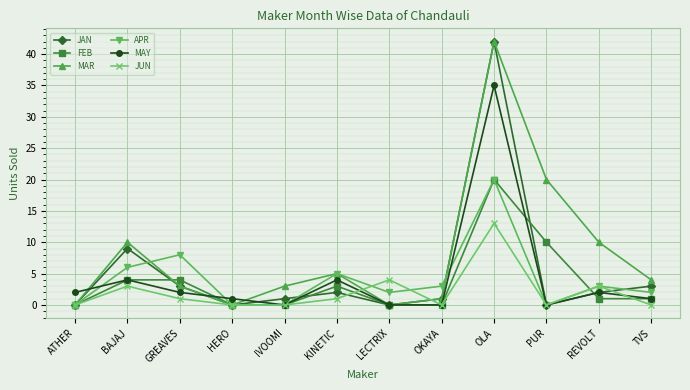

How many lines are shown in the chart?

6